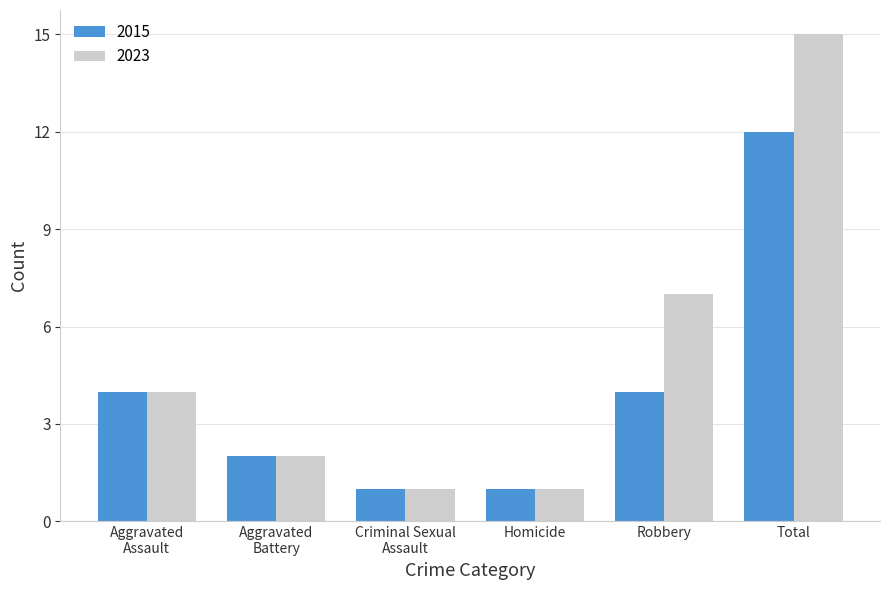

Which category has the highest value across all series?

Total